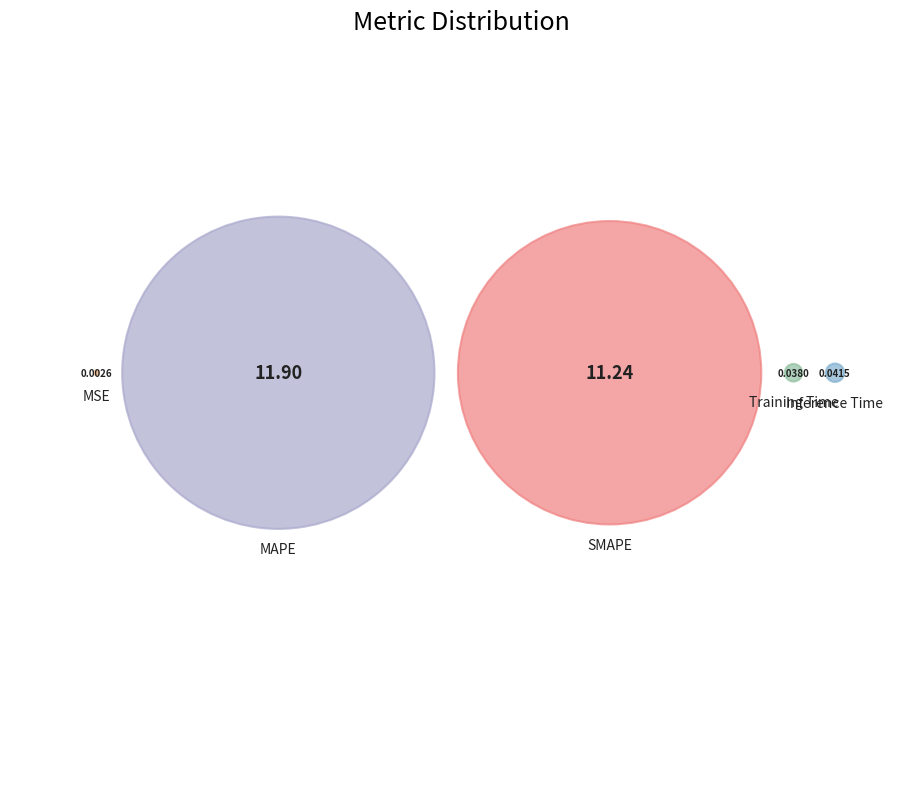

What is the change in value from MSE to SMAPE?

+11.2